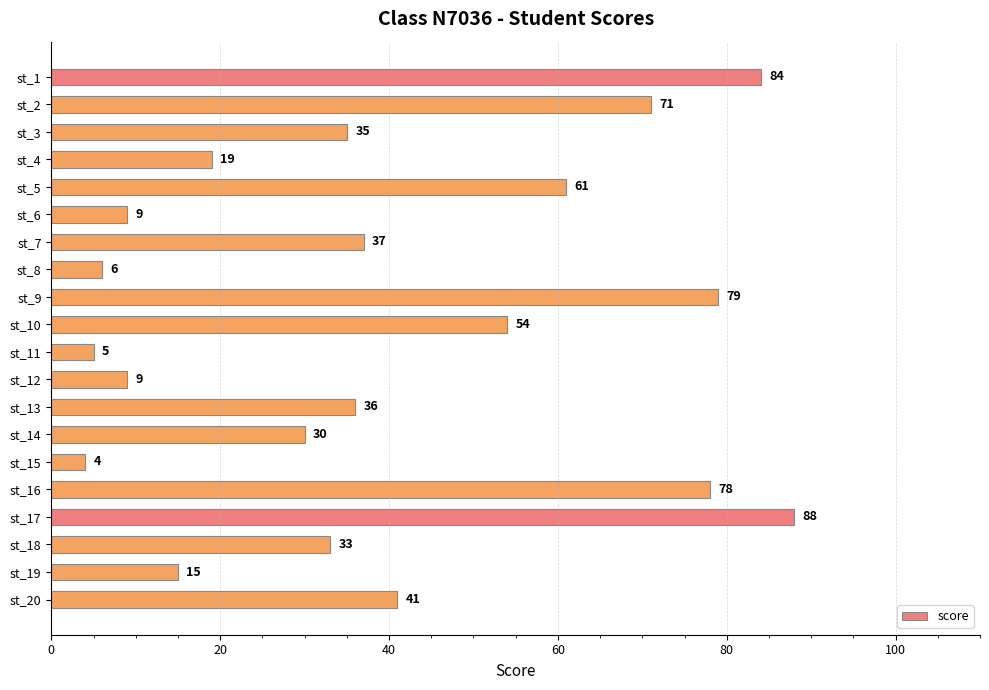

What is the difference between the maximum and second lowest values?

83